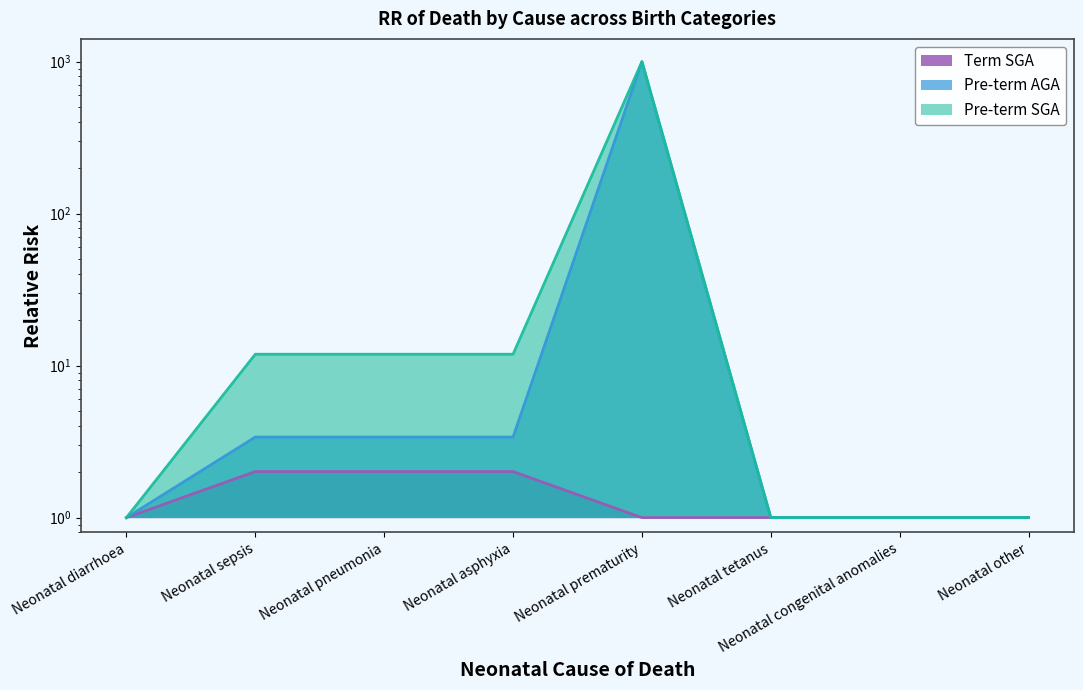

Which series has the widest spread of values?

Pre-term AGA